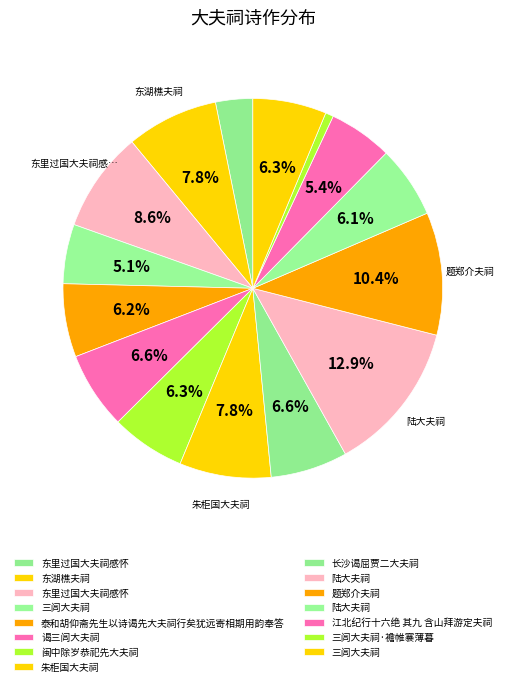

Which slice is the smallest?

三闾大夫祠·襜帷褰薄暮